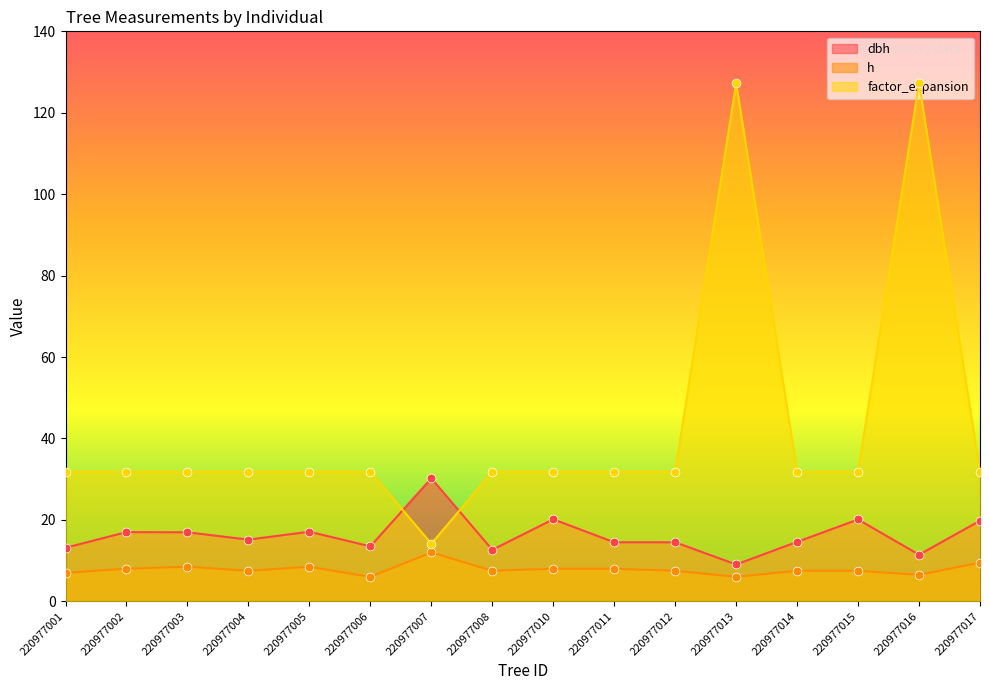

At which category is the sum across all series the highest?

220977016